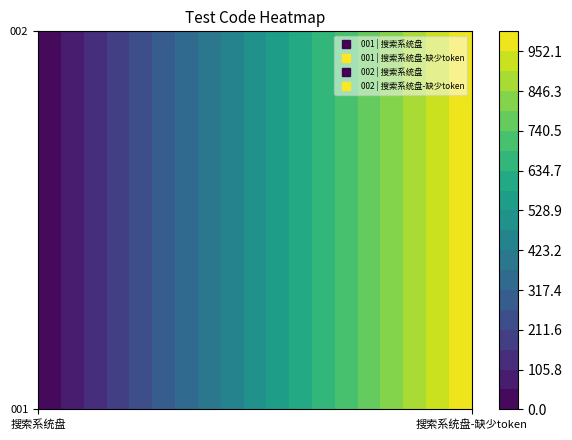

The value of 001 at 1 is 1723. True or false?

False